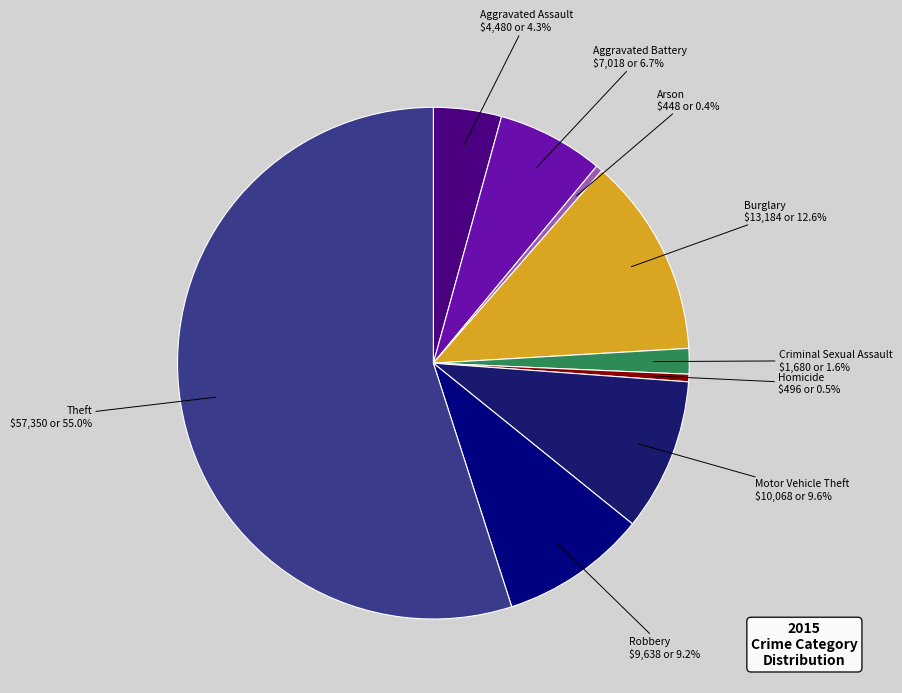

To the nearest percent, what is the difference between the Arson and Motor Vehicle Theft slice percentages?

9%